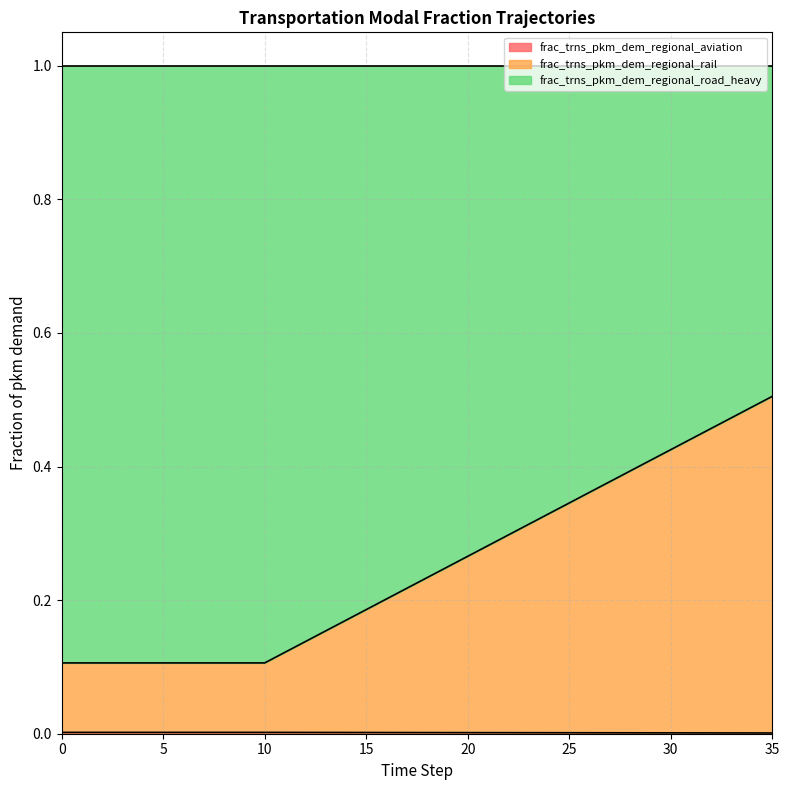

Which series changed the most between 29 and 34?

frac_trns_pkm_dem_regional_rail